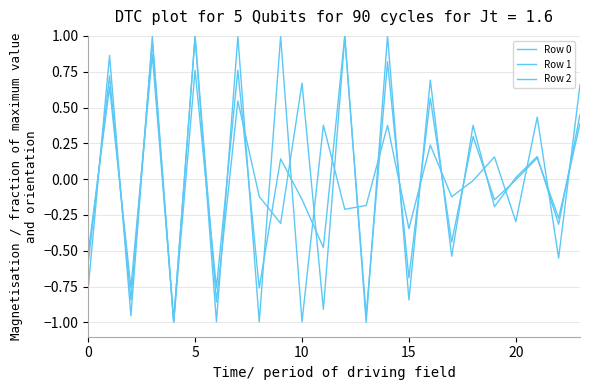

What is the maximum value shown in the chart?

1.0